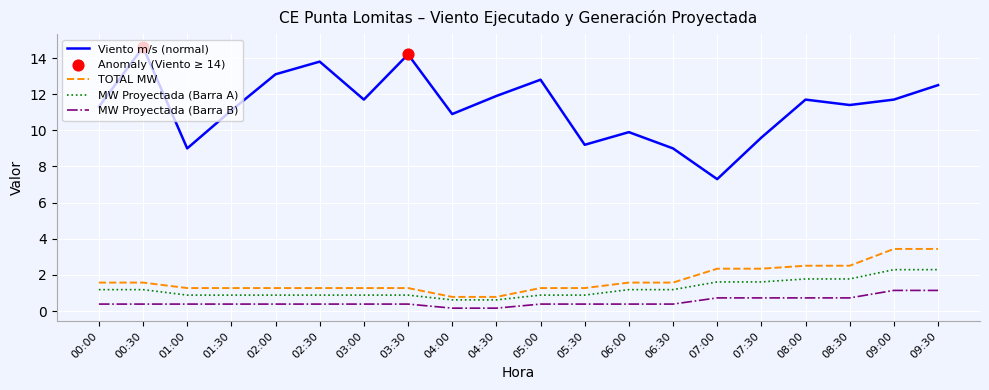

Is the value of MW Proyectada (Barra B) at 00:00 greater than the value of TOTAL MW at 02:00?

No